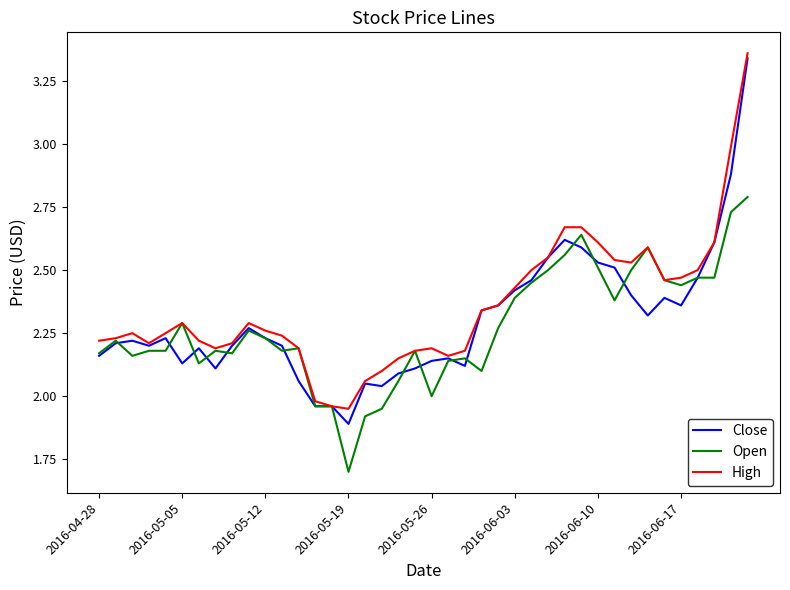

What is the minimum value for Open?

1.7